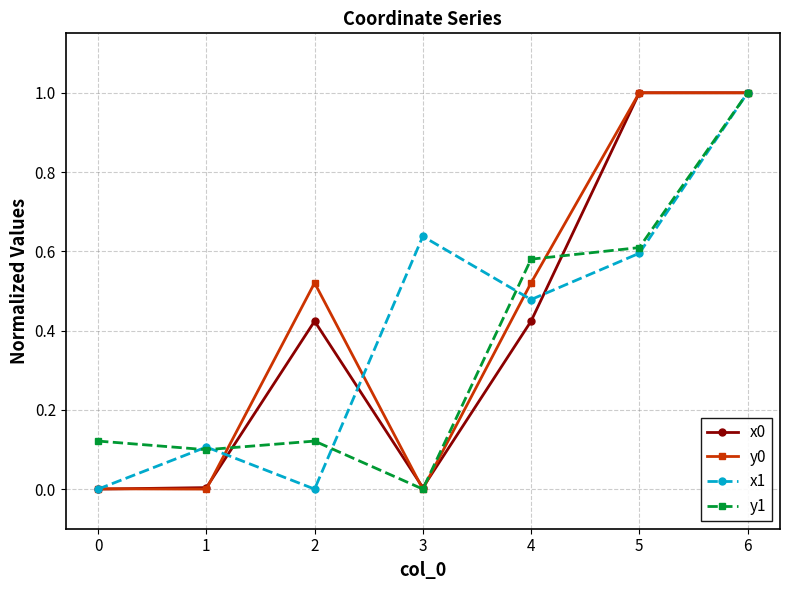

How many distinct data groups are displayed?

4